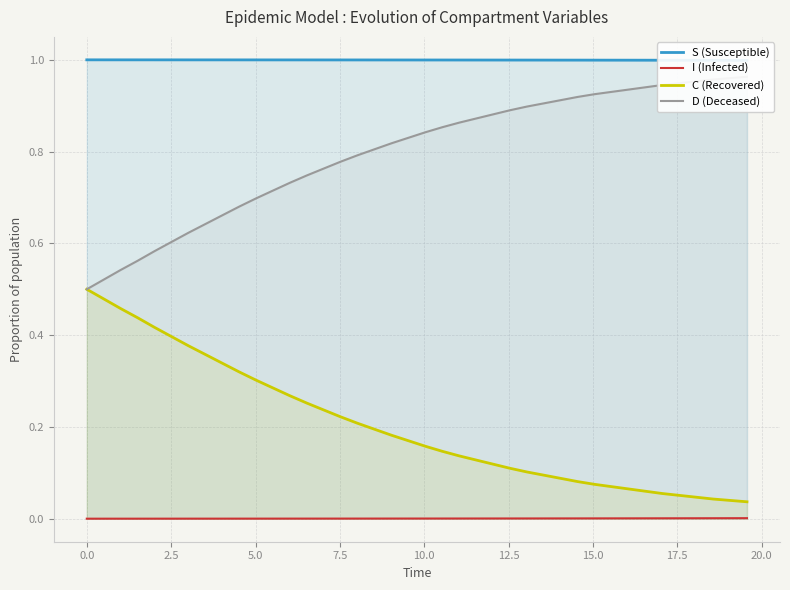

True or false: C (Recovered) and I (Infected) intersect in this chart.

False